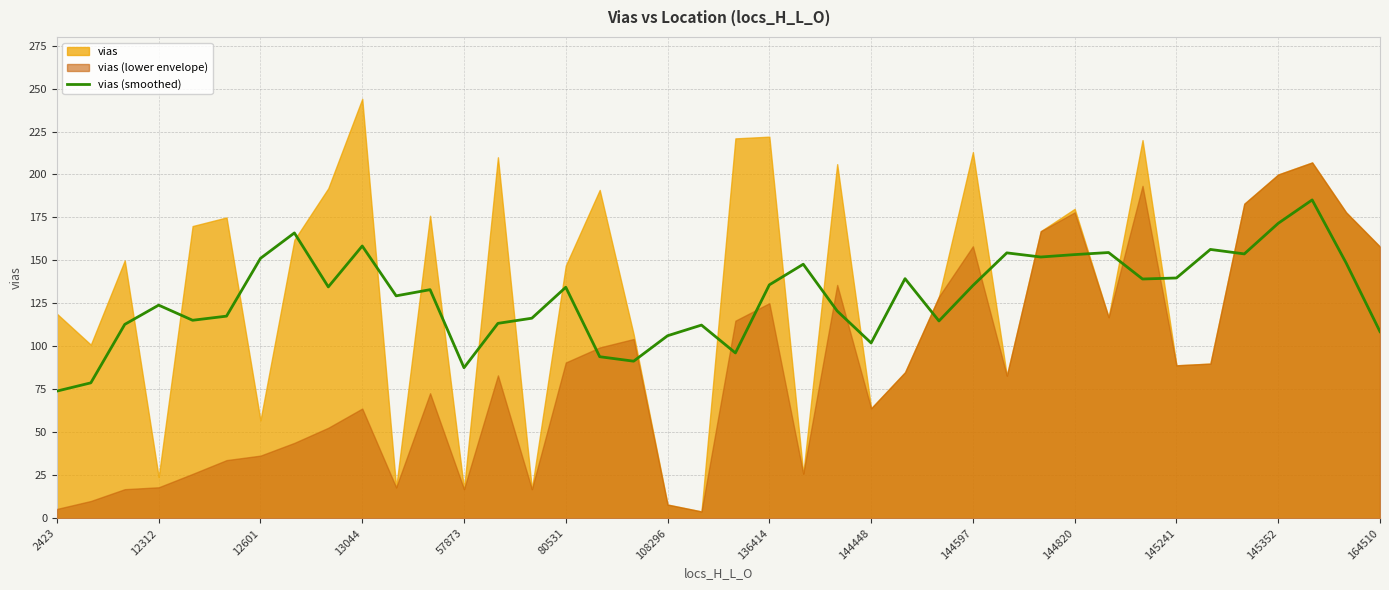

True or false: vias (smoothed) has a value of 153.4 at 144820.

True